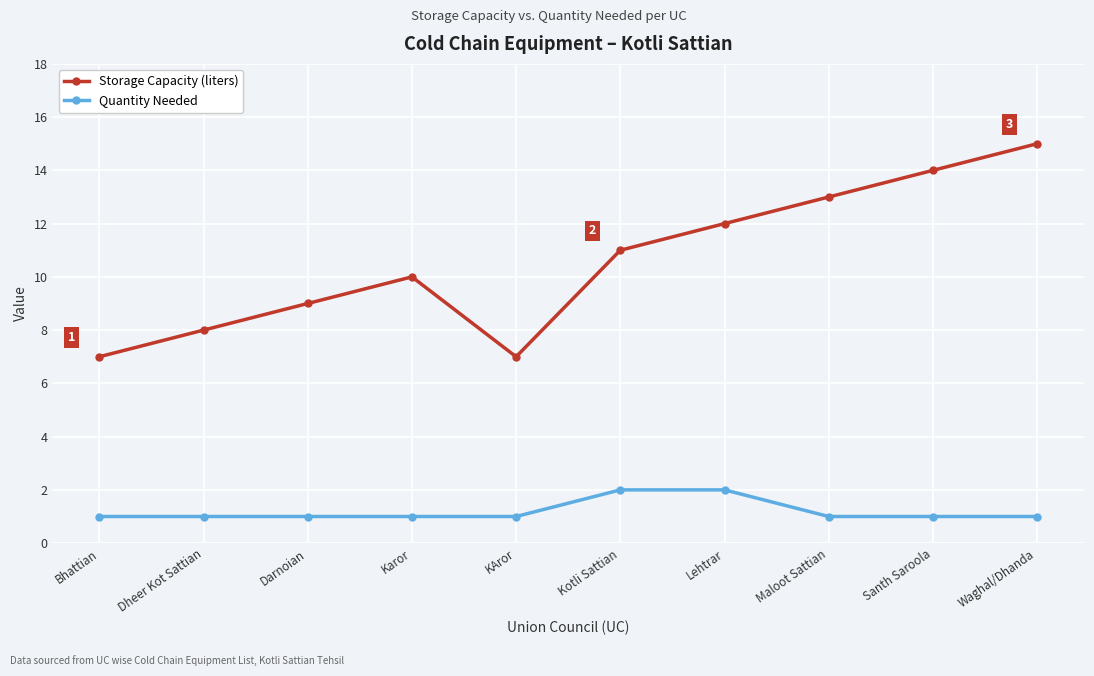

What is the value of the Quantity Needed point at the 10th from the left?

1